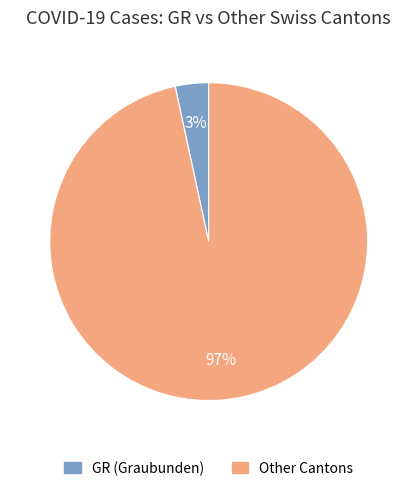

Is there any slice that represents more than half of the pie?

Yes